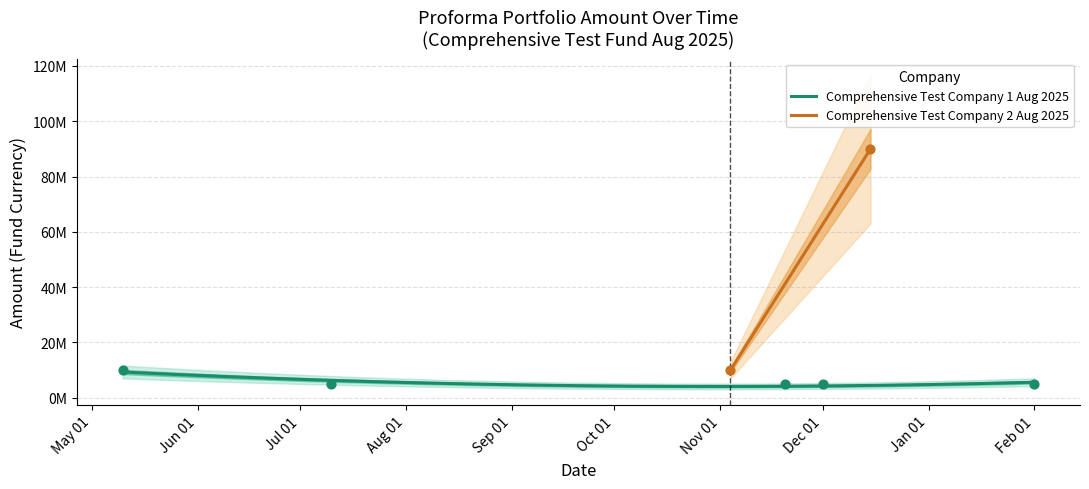

Approximately how many times larger is the value at Jul 01 compared to Jun 01?

1.0